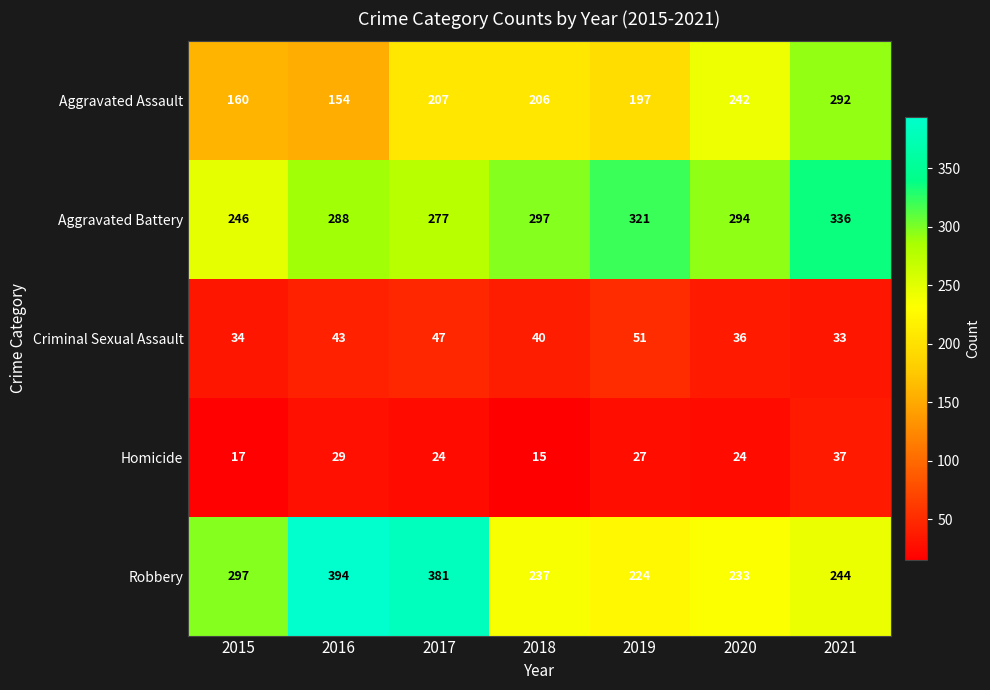

Is it true that Aggravated Battery equals 470 at 2017?

False